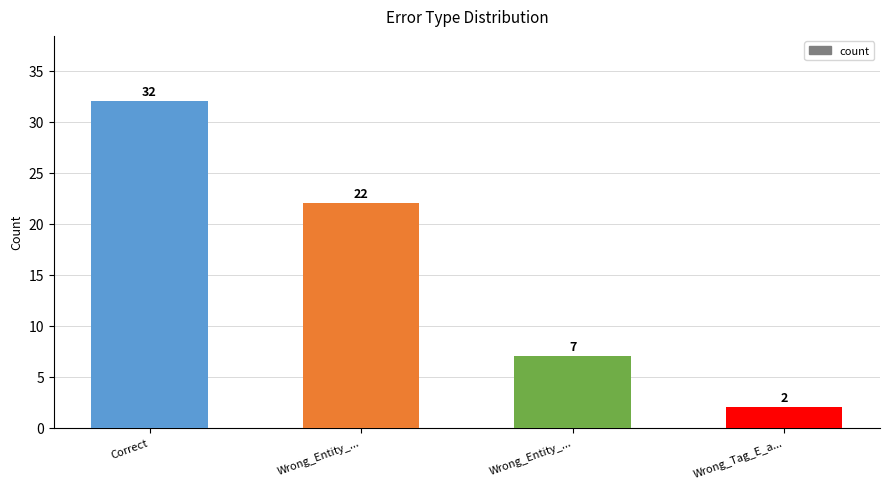

Between Wrong_Entity_... and Correct, which is larger?

Correct